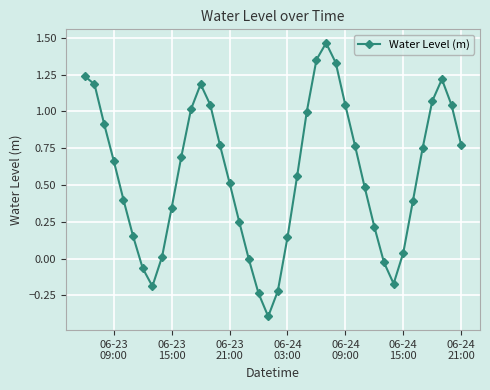

What is the sum of all values?

22.7